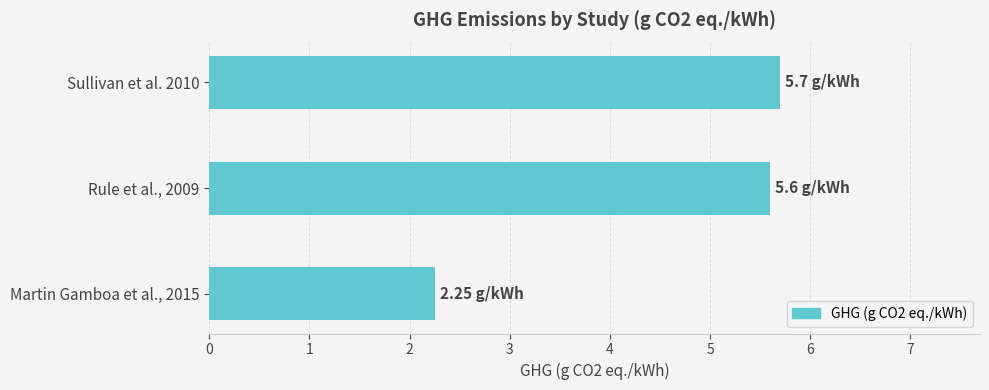

What is the sum of the values at Sullivan et al. 2010 and Martin Gamboa et al., 2015?

8.0